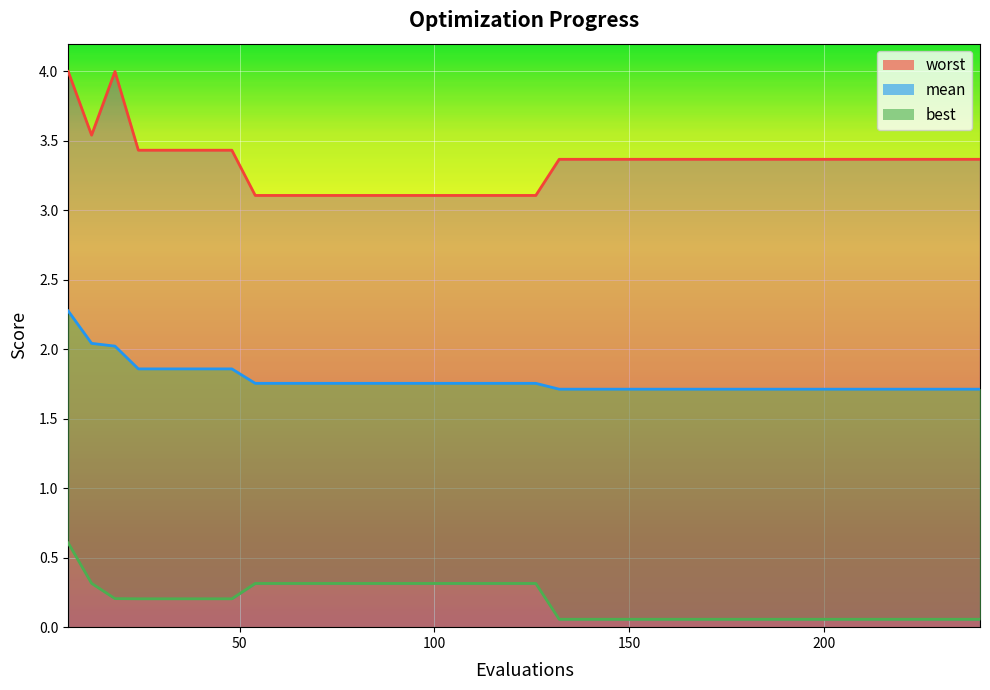

How many lines are shown in the chart?

3